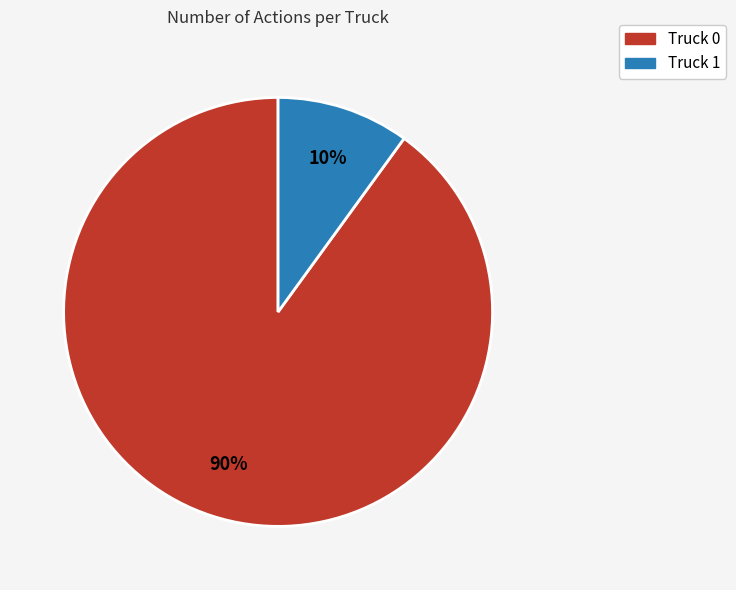

True or false: Truck 0 accounts for 90% of the total.

True